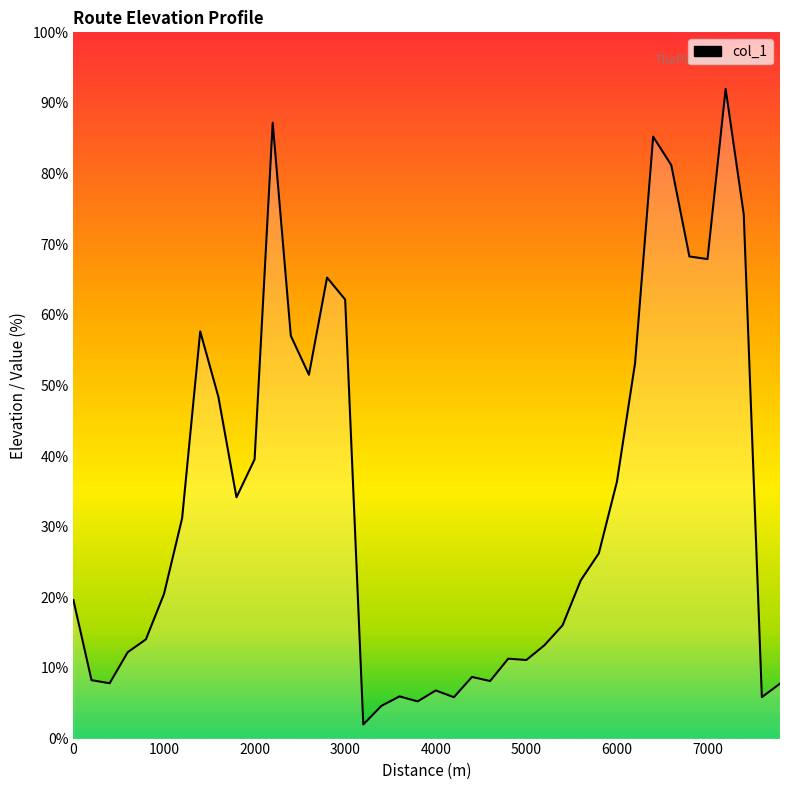

What is the difference between the maximum and minimum values?

90.0